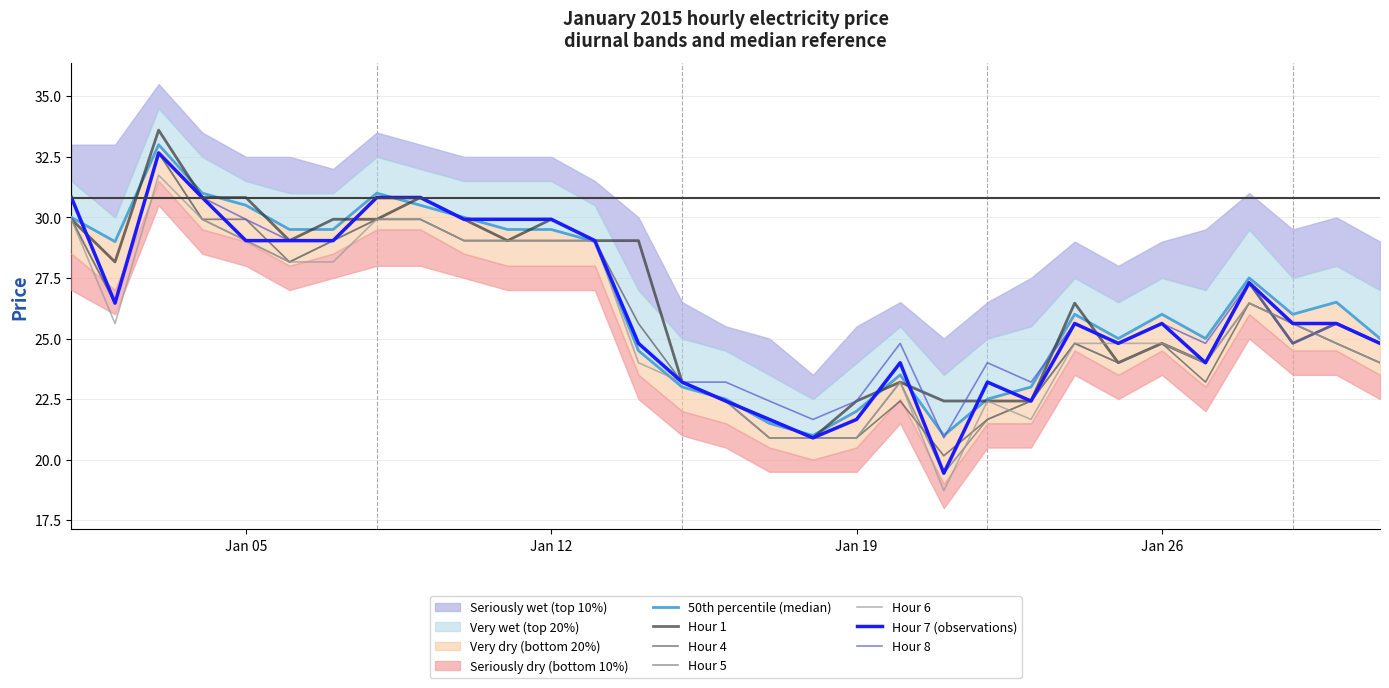

The Hour 1 series shows 22.4 at Jan 19. True or false?

True